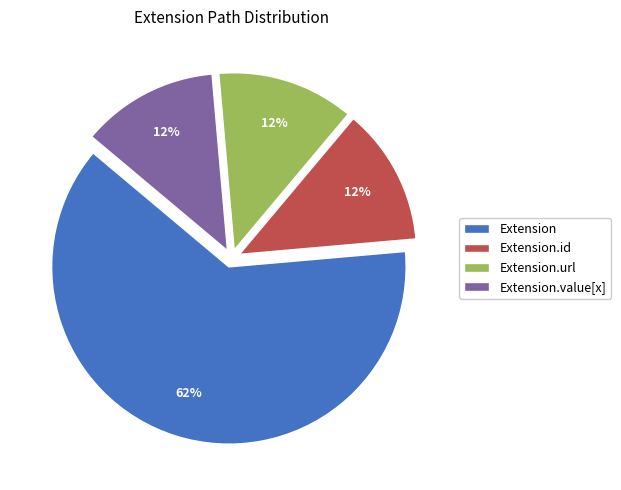

Is Extension.url the majority of the pie?

No